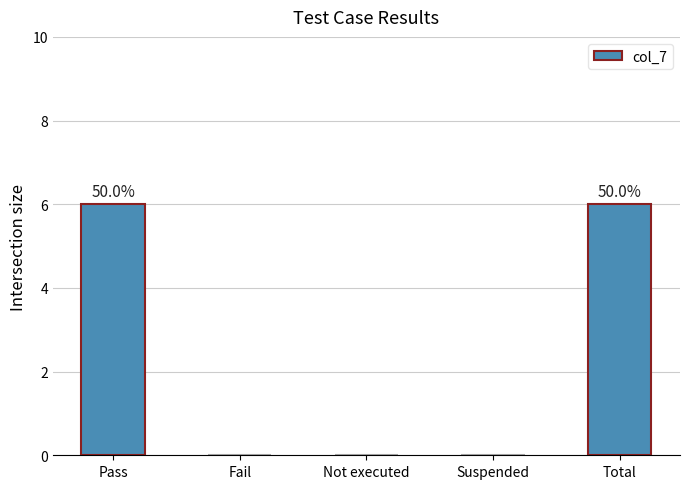

The chart shows a value of -2 at Suspended. True or false?

False